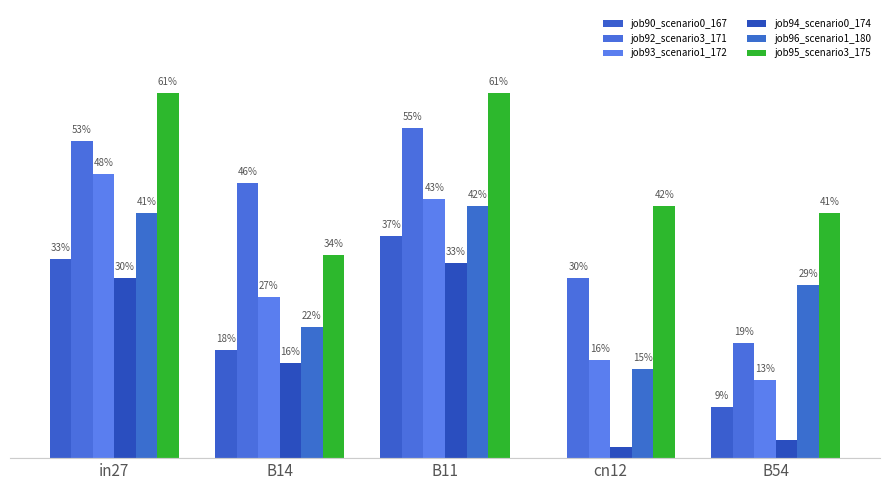

The value of job94_scenario0_174 at B54 is 0.0. True or false?

True